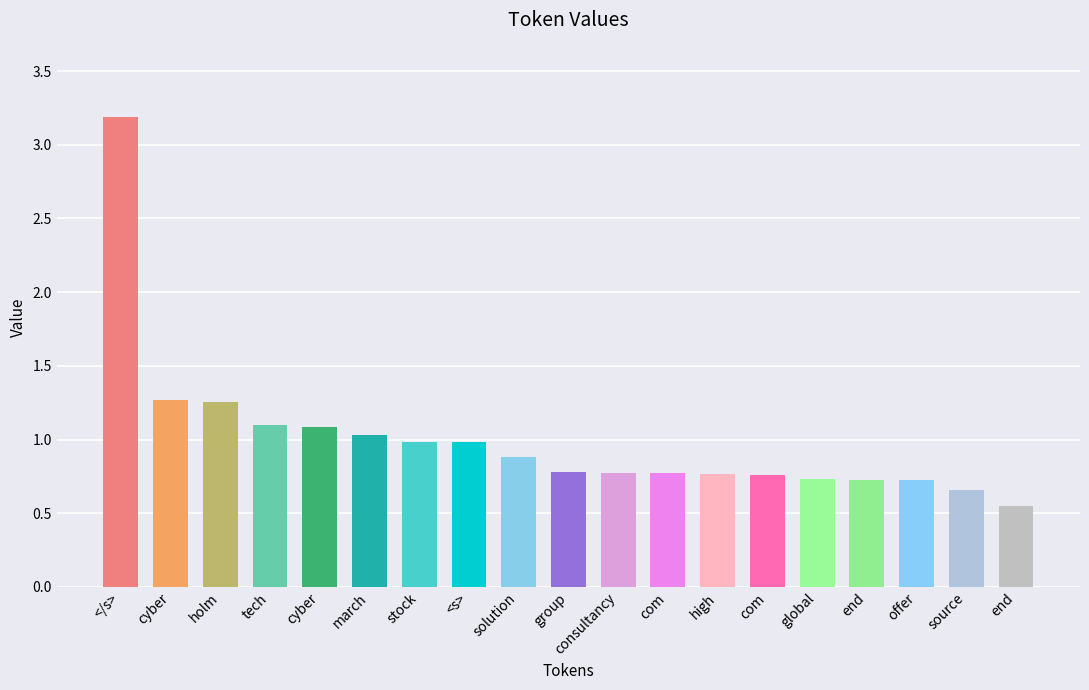

Rank the categories by value from highest to lowest.

</s>, cyber, holm, tech, cyber, march, stock, <s>, solution, group, consultancy, com, high, com, global, end, offer, source, end